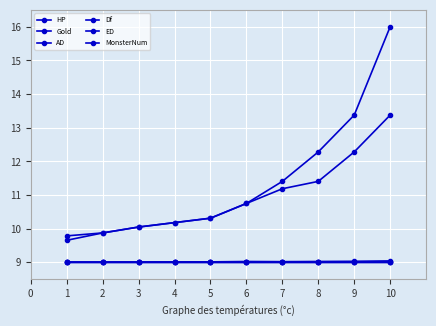

What is the sum of all Gold values?

113.9